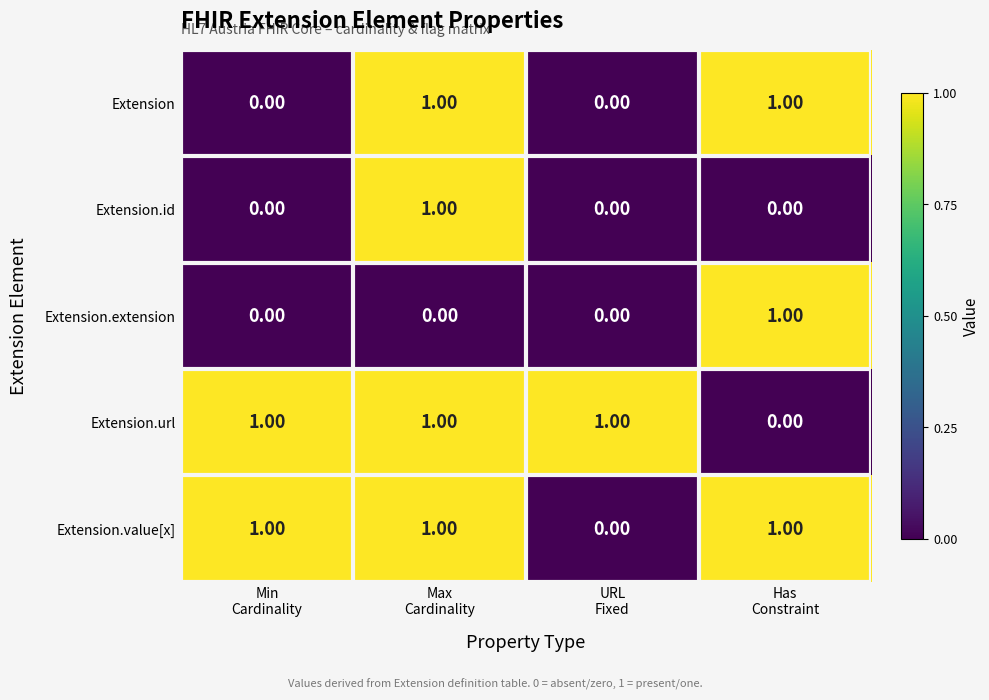

What is the sum of all Extension.url values?

3